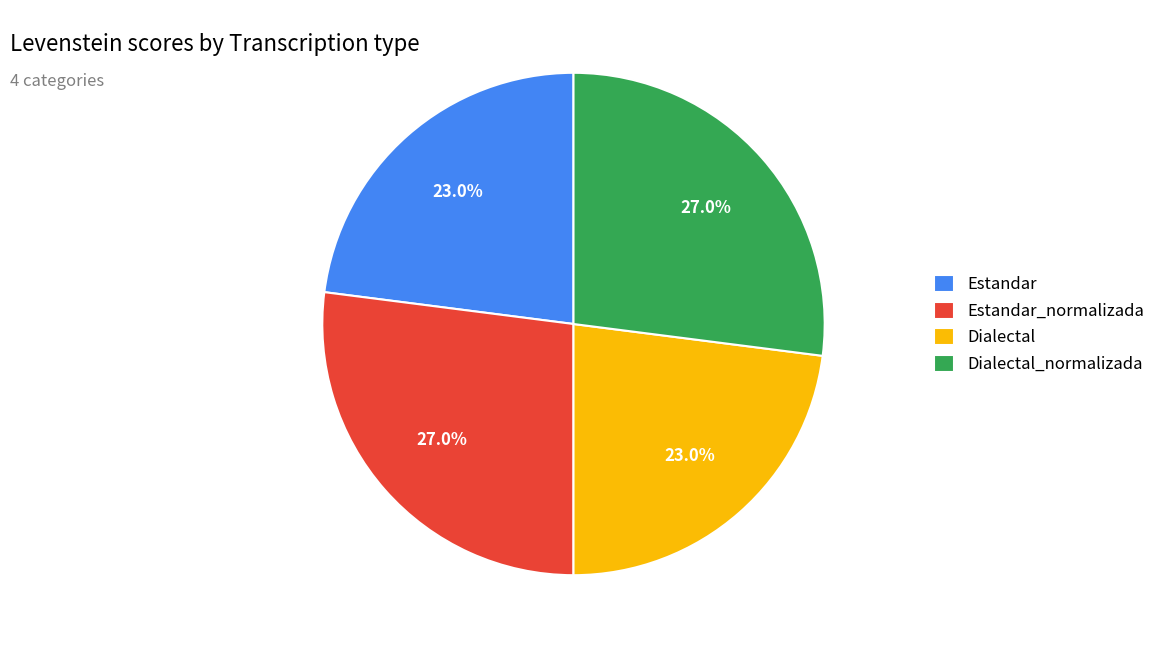

Is it true that Dialectal_normalizada is 27% of the pie?

True